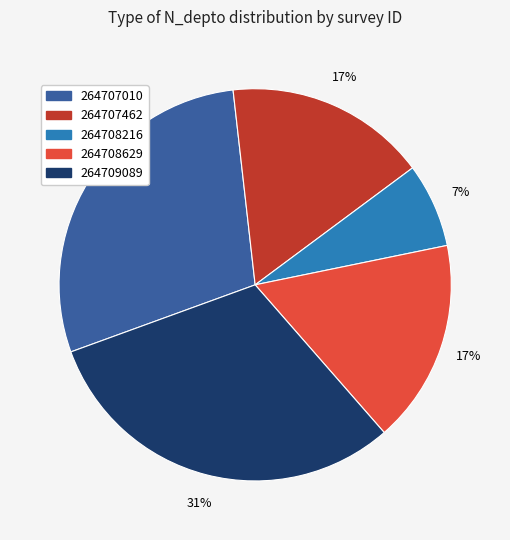

To the nearest percent, what is the average slice percentage?

20%